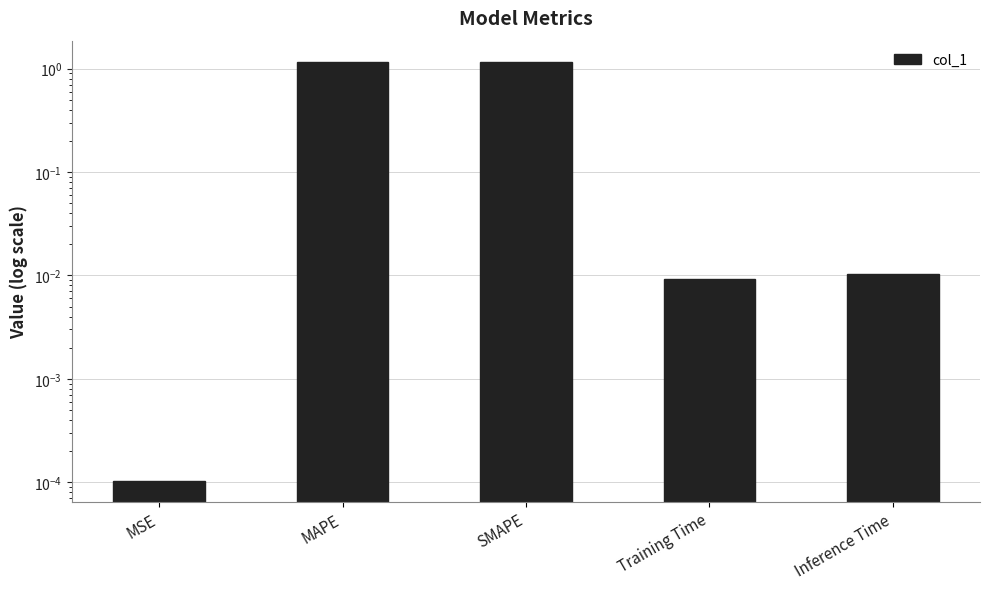

What is the value of the 2nd bar from the left?

1.2